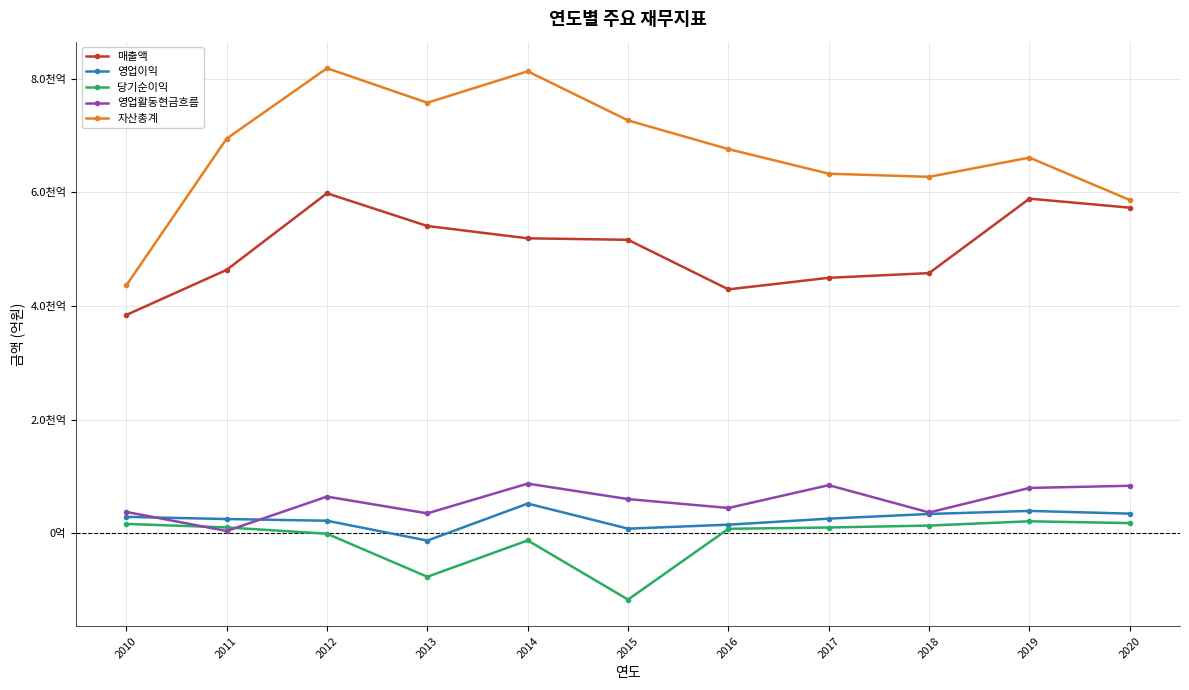

Reading left to right, transcribe all the data shown in this chart.

매출액: 3841.1	4635.1	5984.2	5407.8	5191.3	5164.8	4292.1	4495.6	4578.5	5889.4	5730.8
영업이익: 285.7	247.8	217.9	-131.9	519.9	78.3	148.1	254.6	336.9	390.8	342.8
당기순이익: 161.7	100.2	-11.3	-769.4	-128.9	-1170.7	75.8	98.7	132.8	208.2	176.1
영업활동현금흐름: 372.9	37.5	642.5	347.9	871.4	599.0	442.5	844.0	363.3	795.3	833.4
자산총계: 4360.9	6946.1	8186.1	7578.4	8132.5	7267.1	6761.7	6329.2	6273.7	6612.3	5865.4